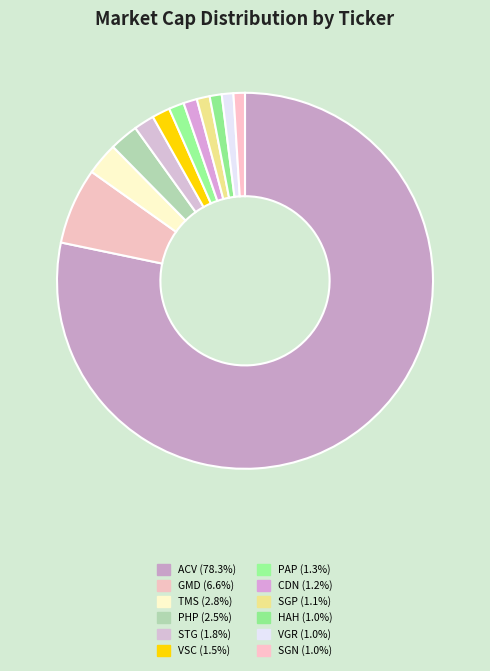

How many slices are in this pie chart?

12